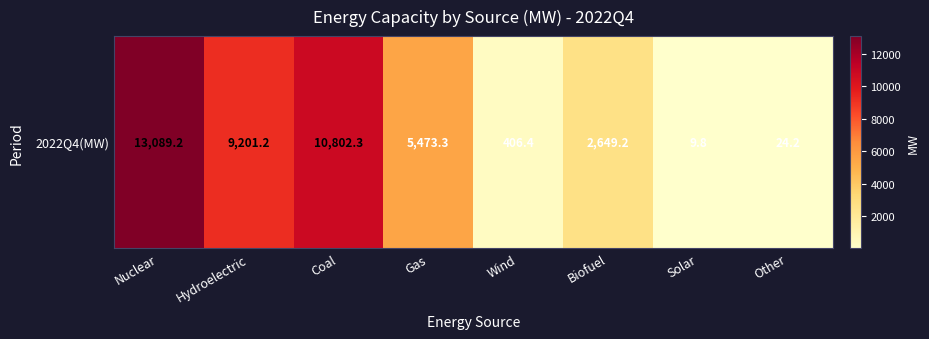

Rank the categories by value from highest to lowest.

Nuclear, Coal, Hydroelectric, Gas, Biofuel, Wind, Other, Solar